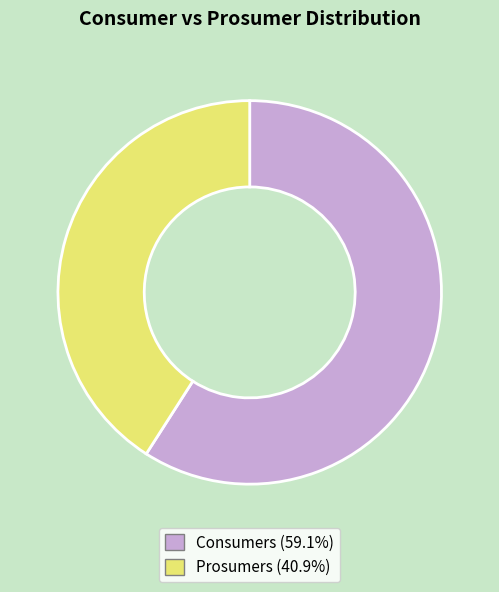

Which category accounts for the majority?

Consumers